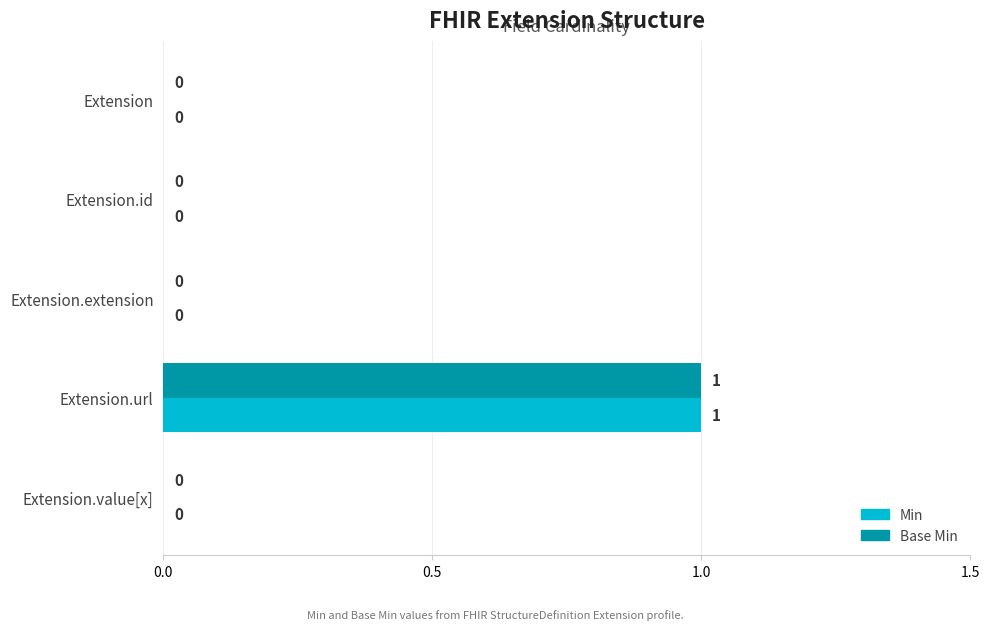

At which category is the sum across all series the highest?

Extension.url